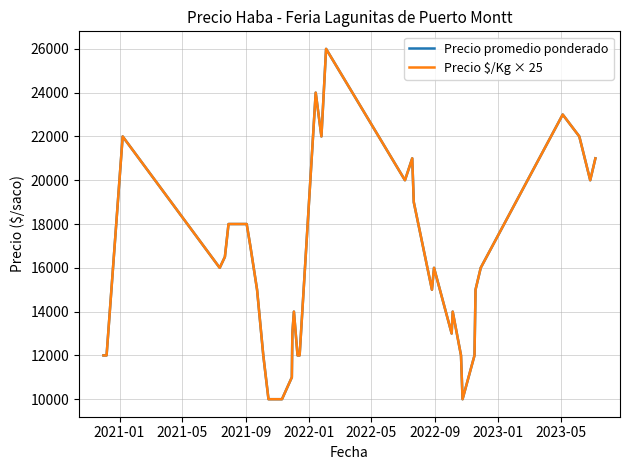

Does the chart have visible grid lines?

Yes